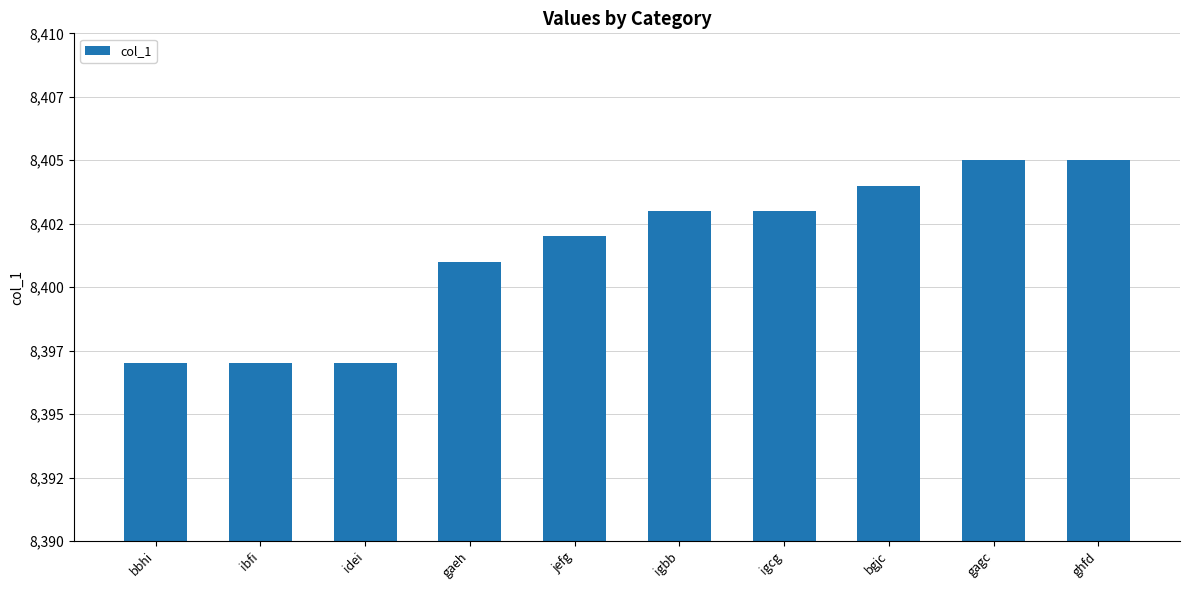

How many series are shown in this chart?

1